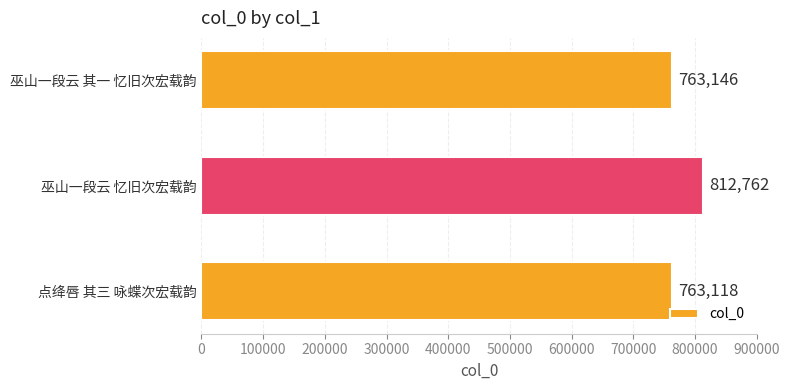

What is the ratio of the value at 点绛唇 其三 咏蝶次宏载韵 to the value at 巫山一段云 忆旧次宏载韵?

0.9